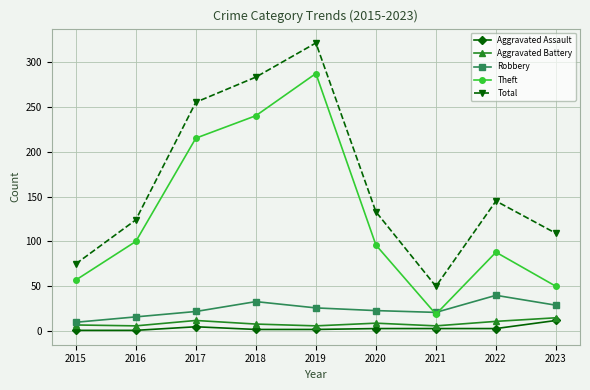

Is it true that Total equals 54 at 2016?

False